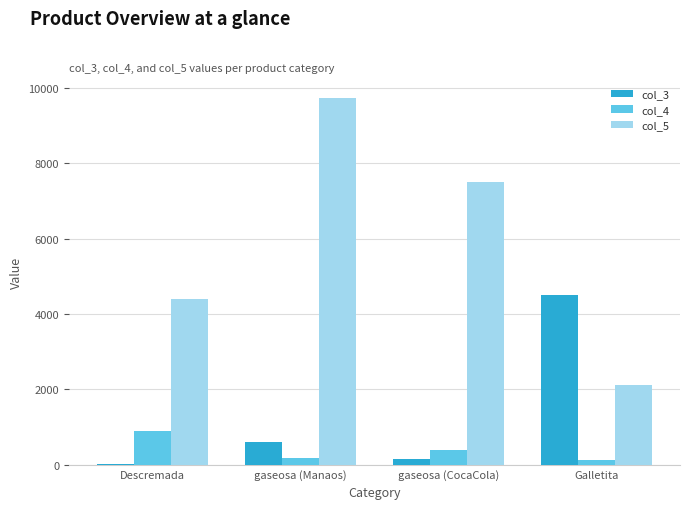

Count the col_5 values in the range 4398 to 9742.

3